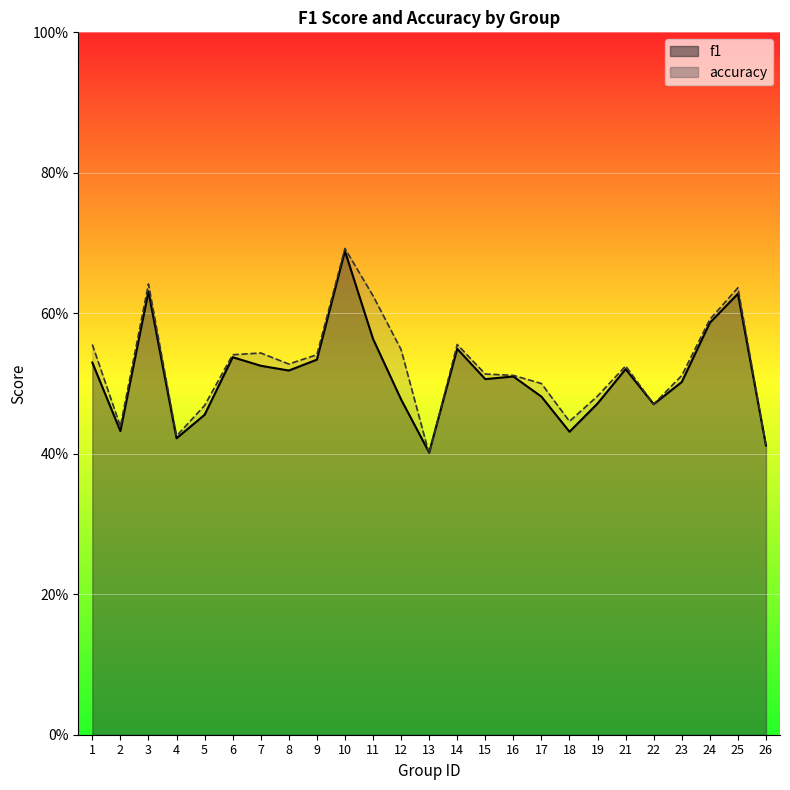

Rank the series at 6 from highest to lowest value.

accuracy, f1